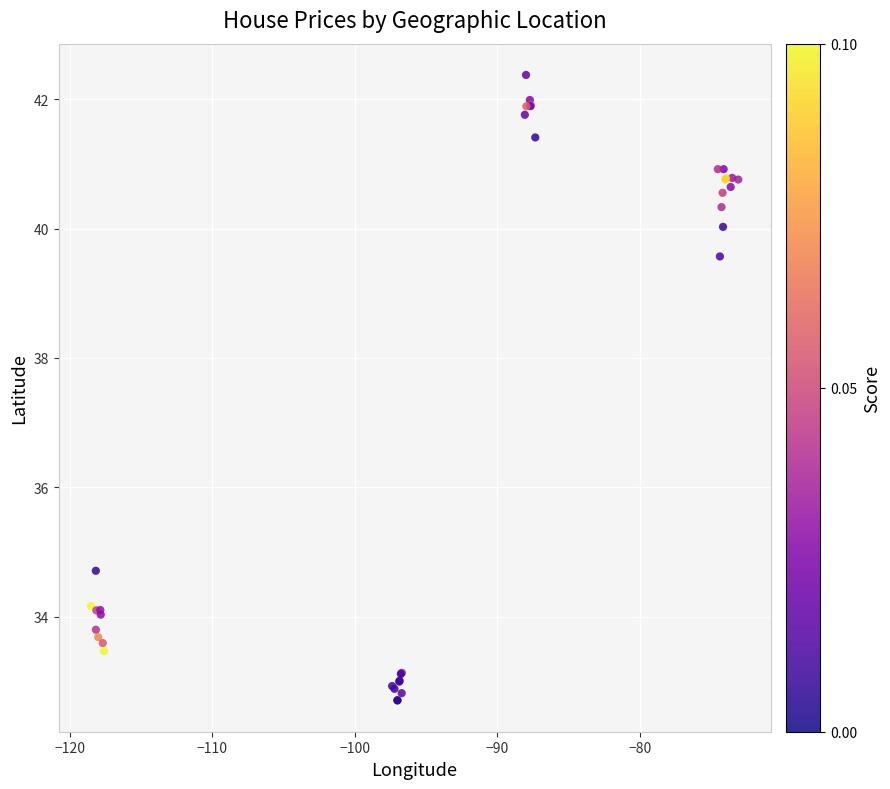

What Y value in the scatter plot is closest to 37?

34.7